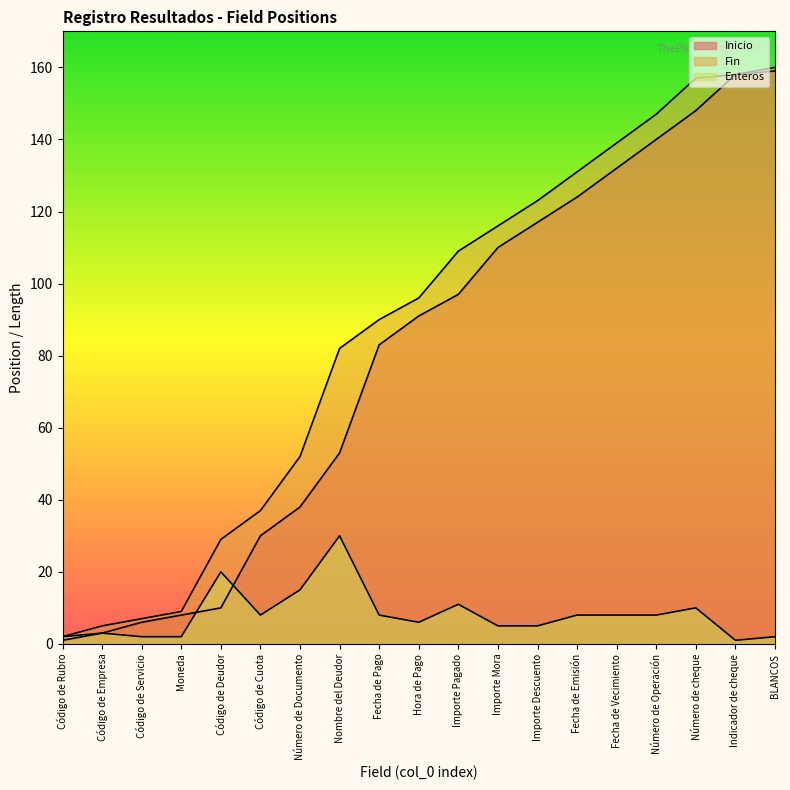

What is the total value across all series at BLANCOS?

321